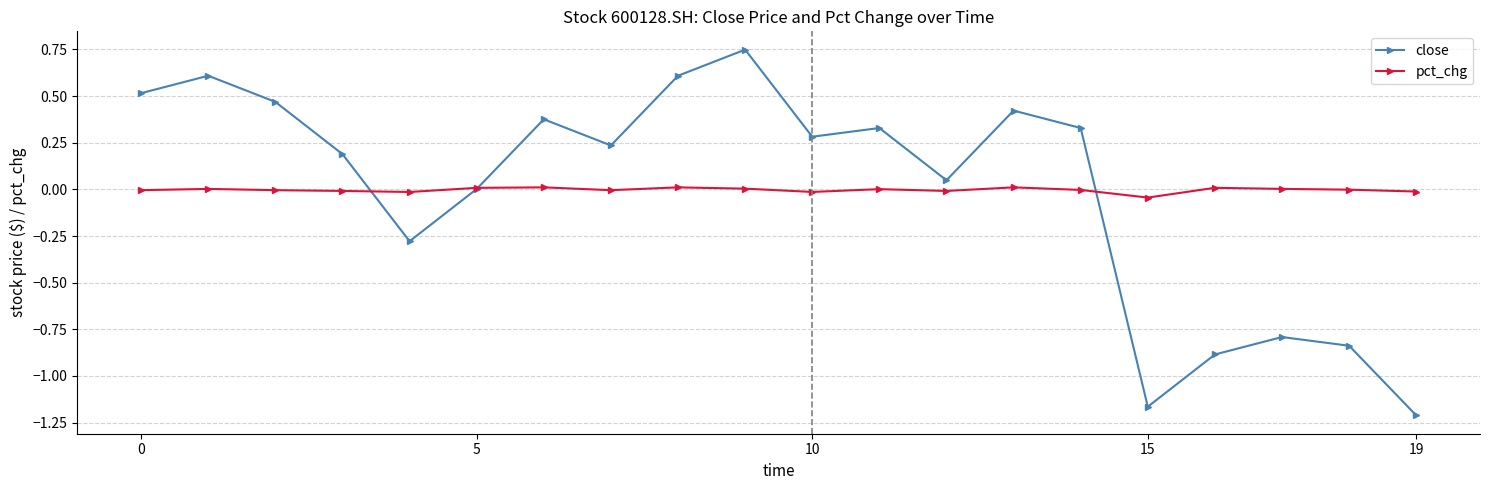

In pct_chg, how many points are higher than both neighbors (excluding endpoints)?

6